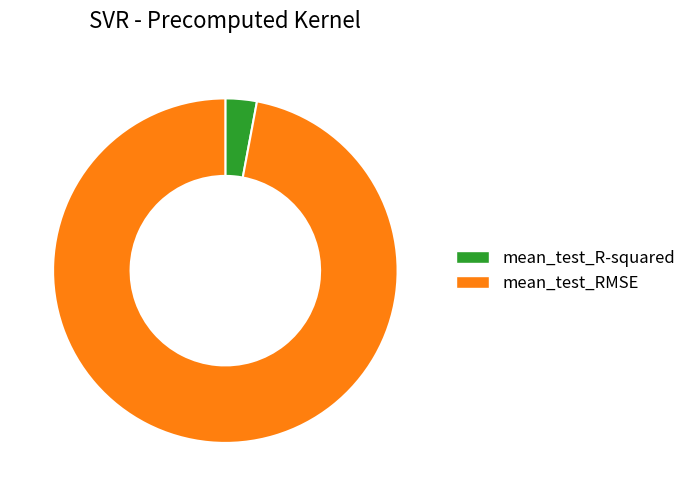

Between mean_test_RMSE and mean_test_R-squared, which is larger?

mean_test_RMSE